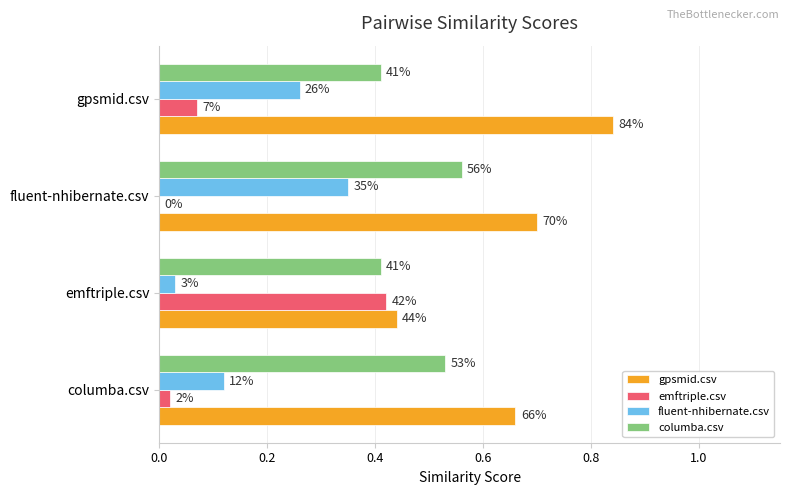

What are all the series names shown in the legend?

gpsmid.csv, emftriple.csv, fluent-nhibernate.csv, columba.csv